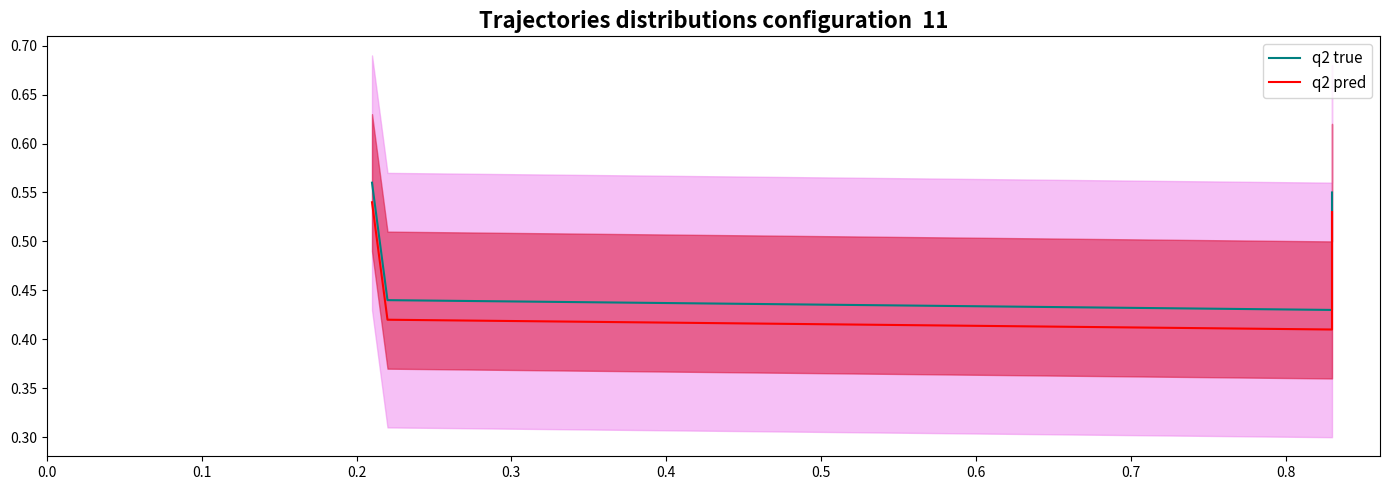

Reading left to right, extract all data points from this chart.

q2 true: 0.6	0.4	0.4	0.6
q2 pred: 0.5	0.4	0.4	0.5